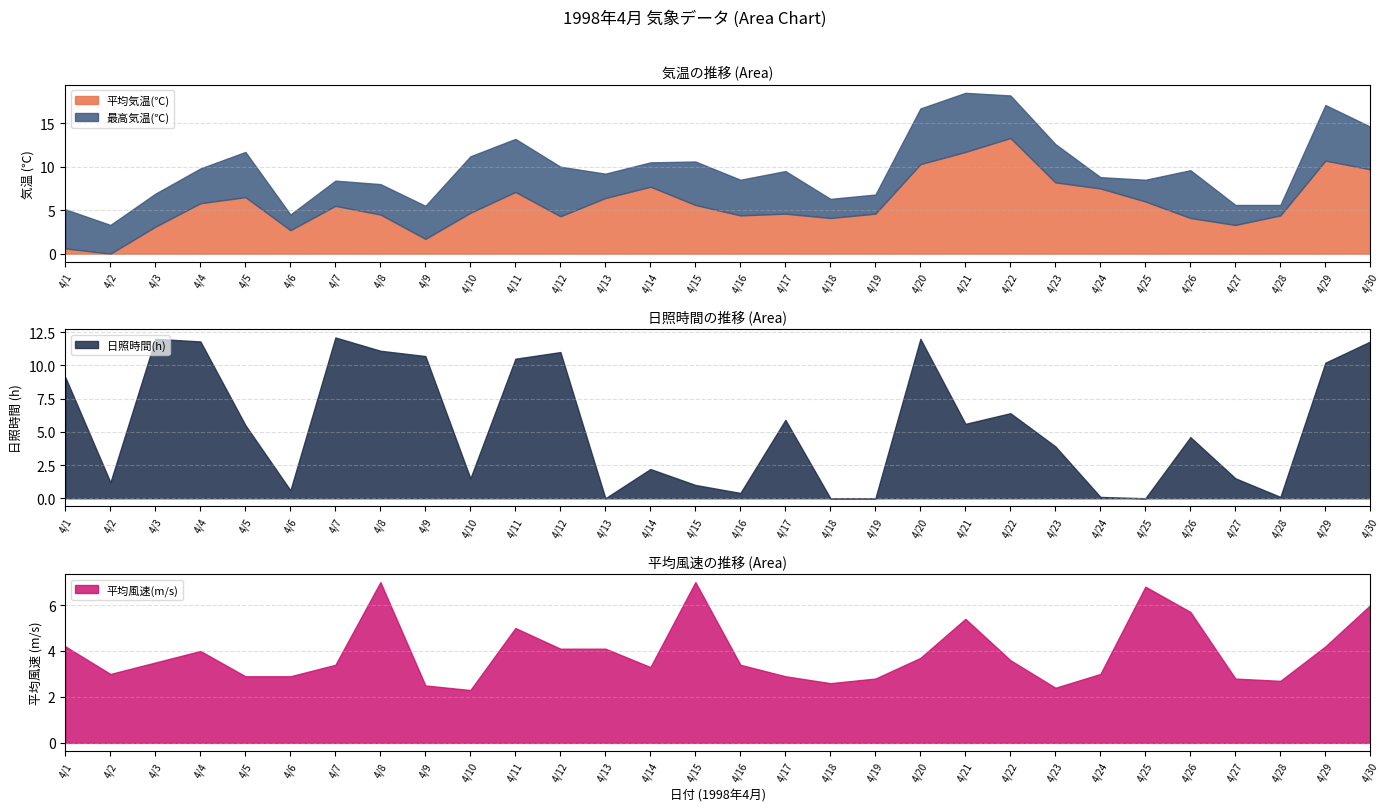

At which category is the sum across all series the highest?

4/20